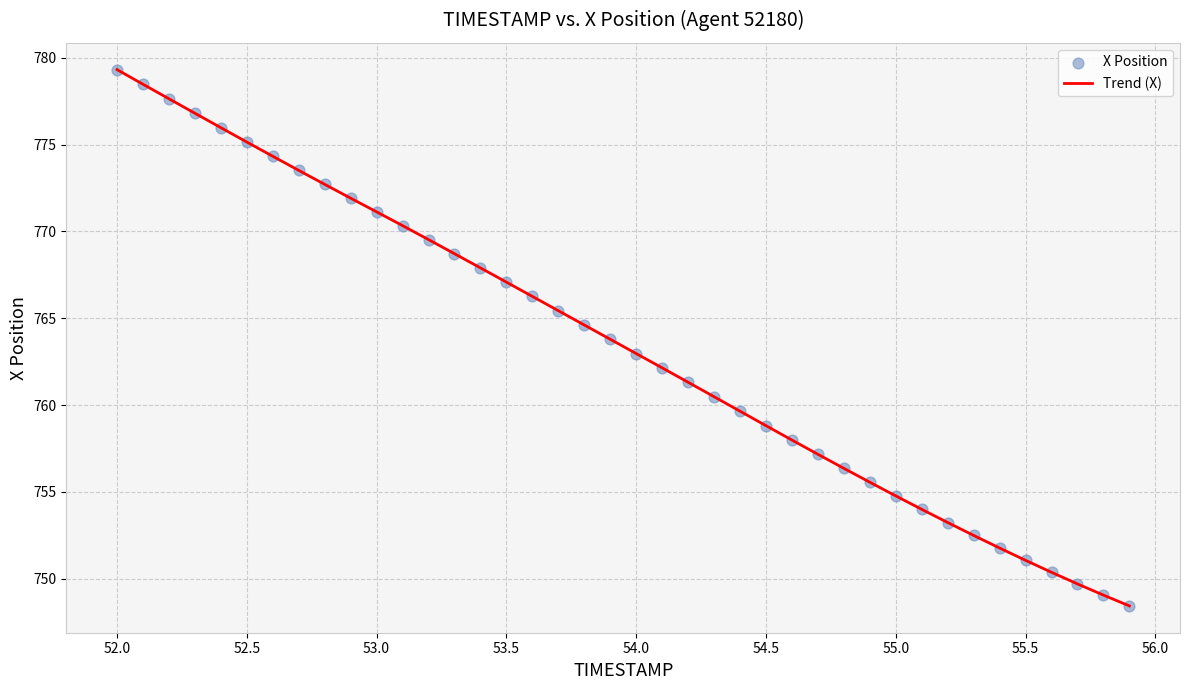

What is the difference between the maximum and minimum values?

30.9